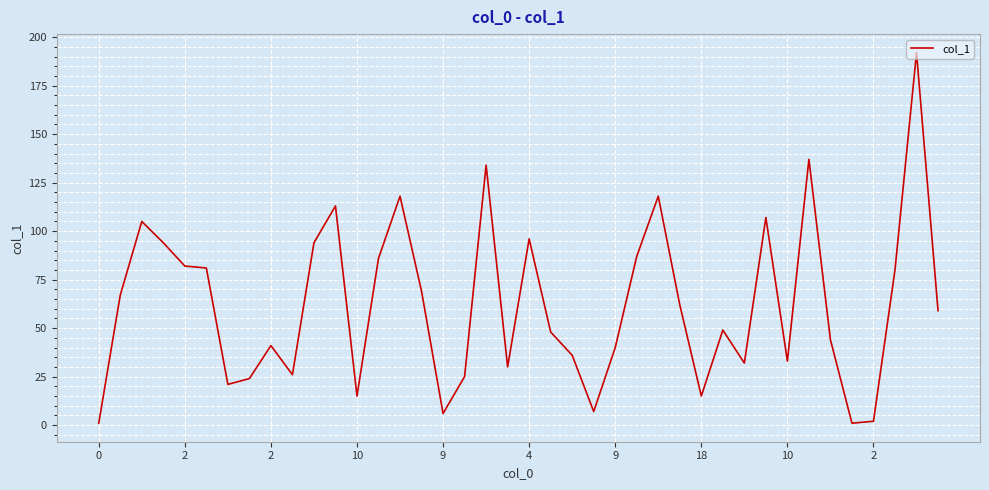

What is the maximum value shown in the chart?

192